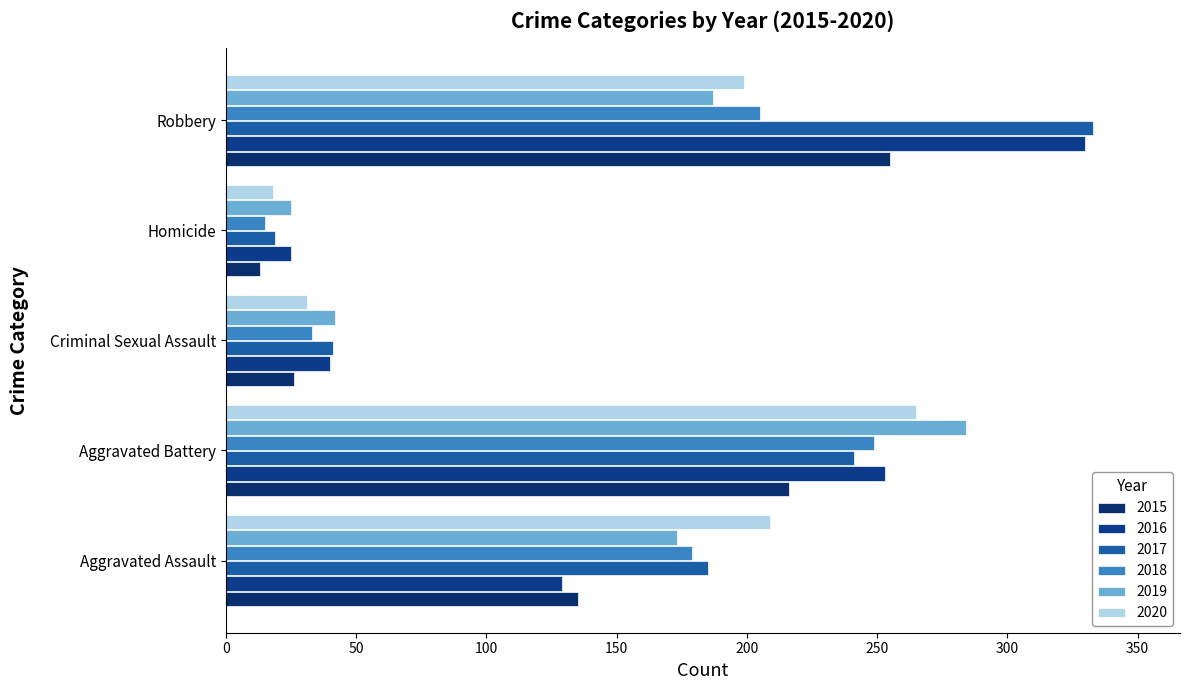

Which series has the largest range (max minus min)?

2017